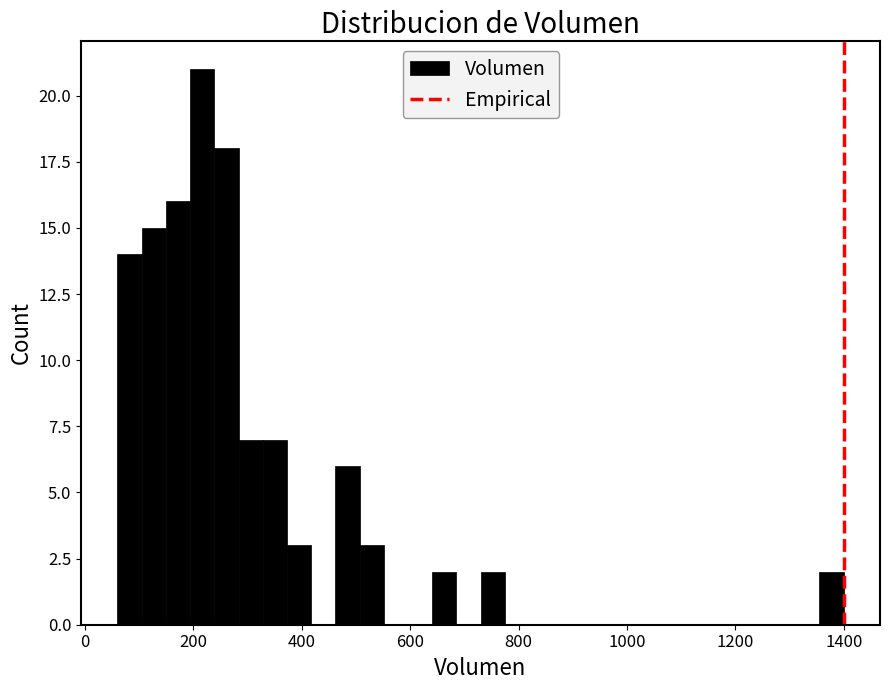

Around what value on the x-axis is the tallest bar? Give the approximate position of its centre, as read against the axis.

220